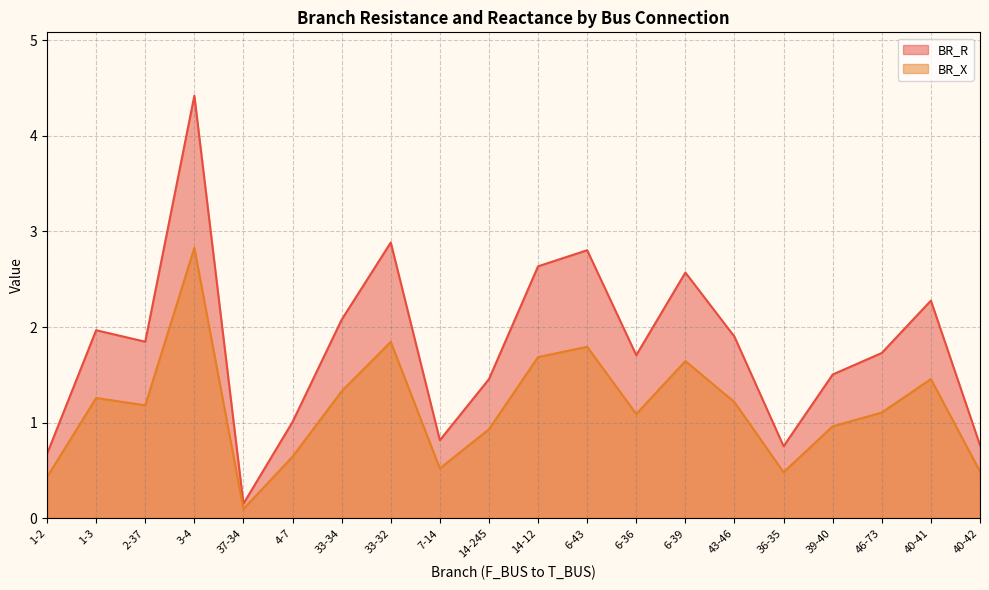

List the labels in order of BR_R value, smallest first.

37-34, 1-2, 36-35, 40-42, 7-14, 4-7, 14-245, 39-40, 6-36, 46-73, 2-37, 43-46, 1-3, 33-34, 40-41, 6-39, 14-12, 6-43, 33-32, 3-4